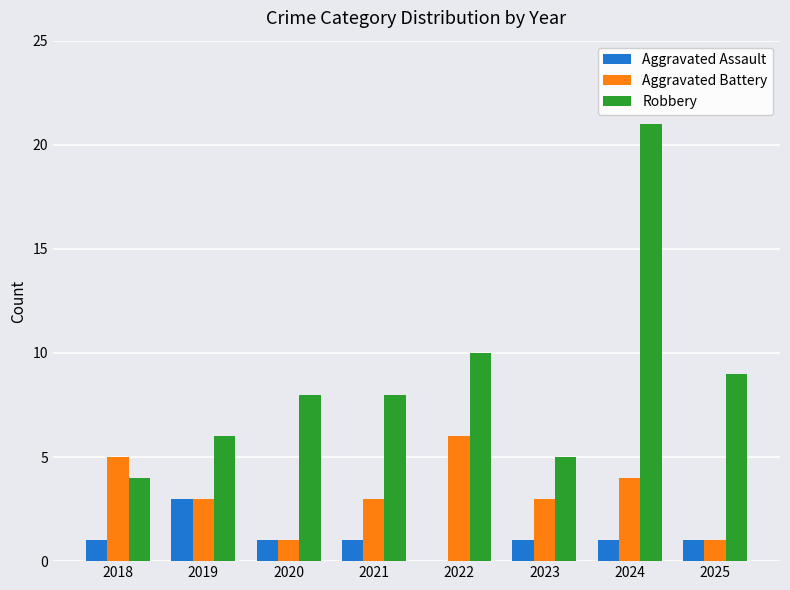

The Aggravated Battery series shows 1 at 2025. True or false?

True